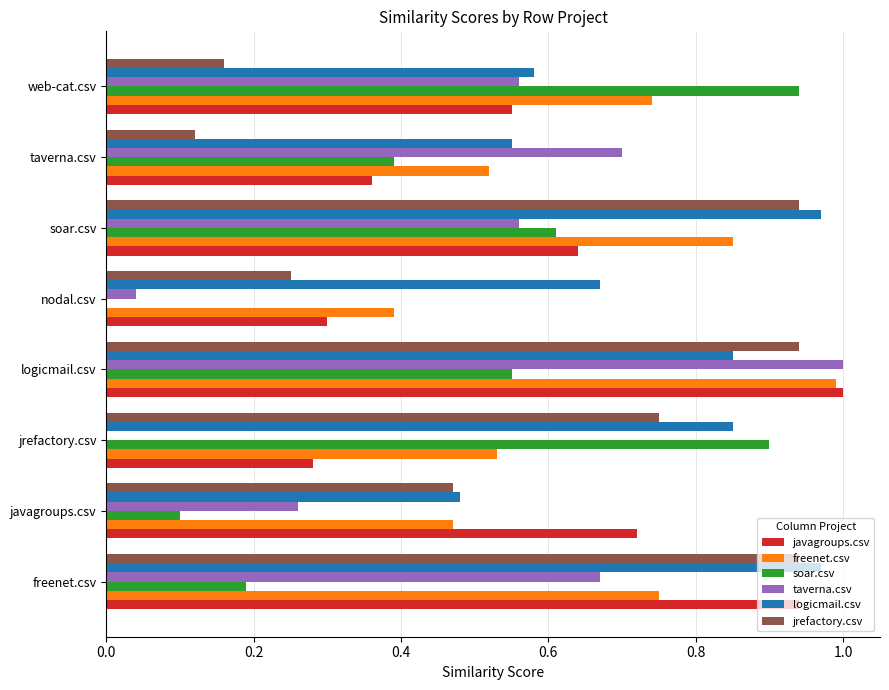

What is the sum of all javagroups.csv values?

4.8